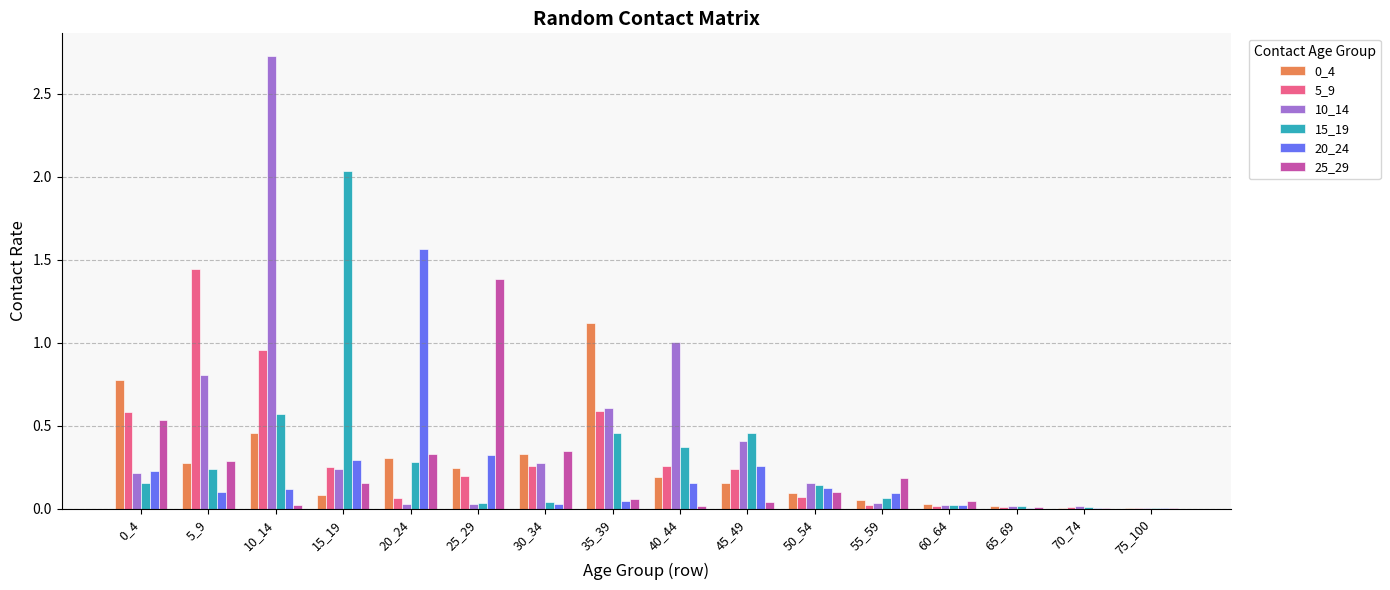

At which category does the chart reach its peak across all series?

10_14